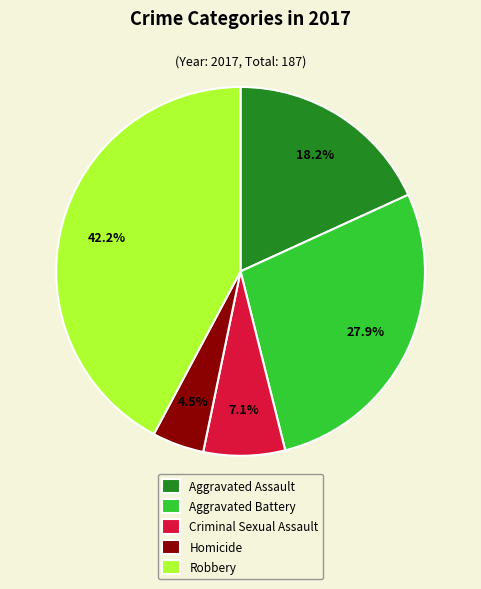

Does Criminal Sexual Assault account for over 50% of the chart?

No